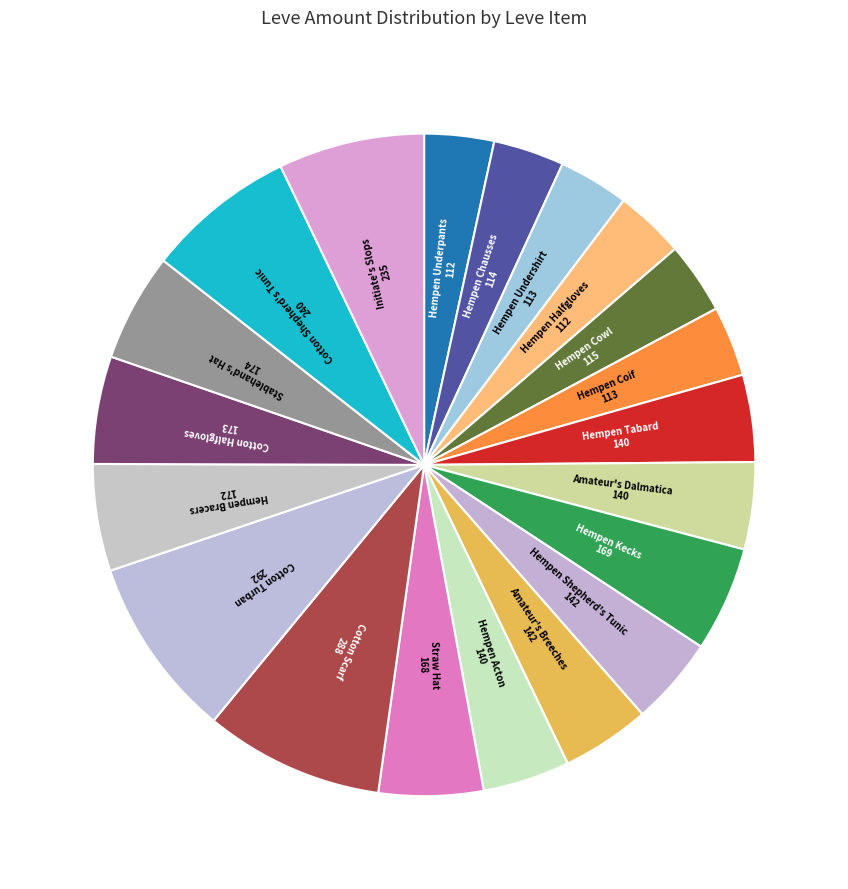

To the nearest percent, what is the average slice percentage?

5%